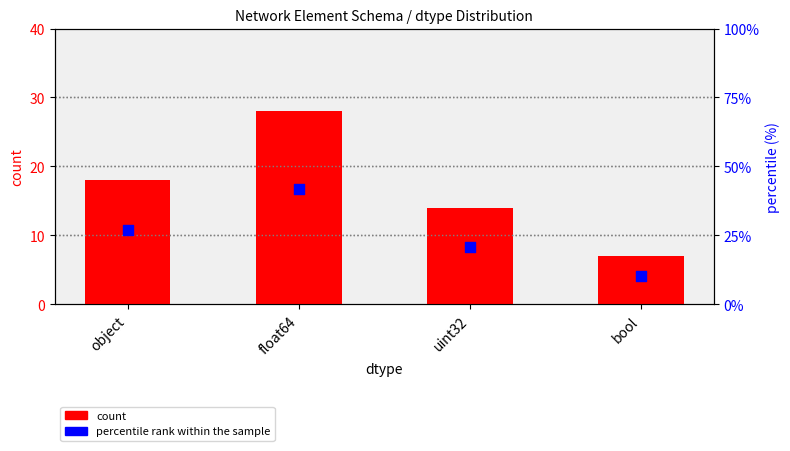

Which series contains the highest Y value?

percentile rank within the sample